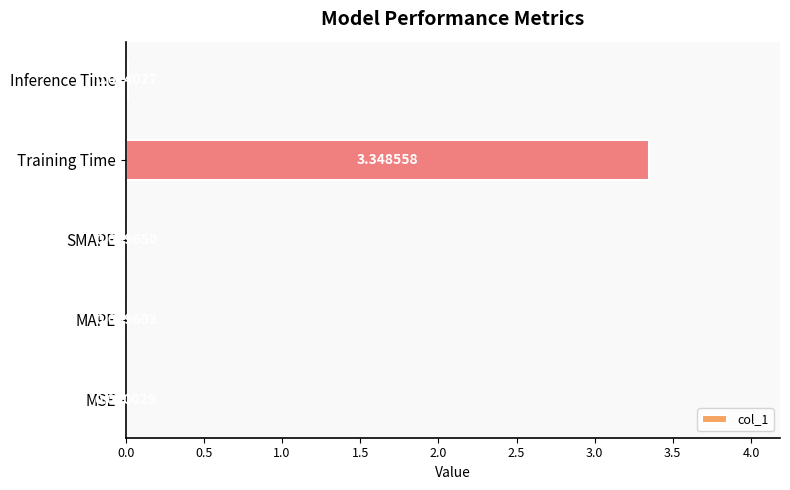

What is the sum of all values?

3.4